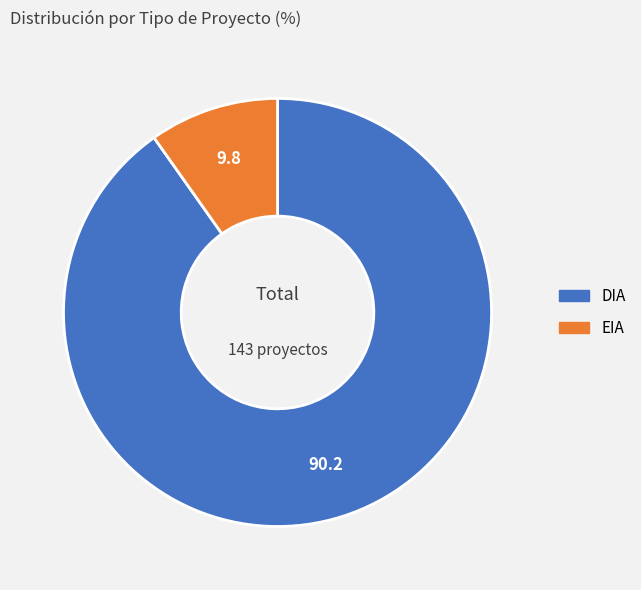

Is the sum of EIA and DIA greater than half?

Yes